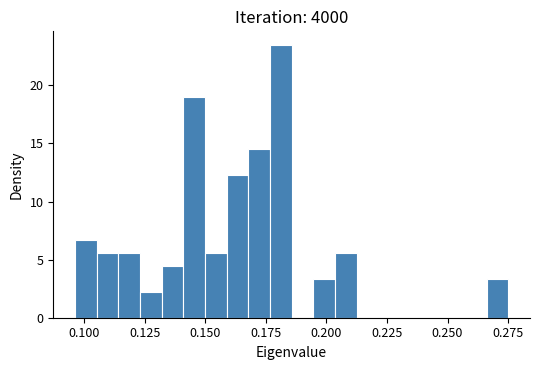

Read against the x-axis, roughly where is the centre of the tallest bar?

0.180